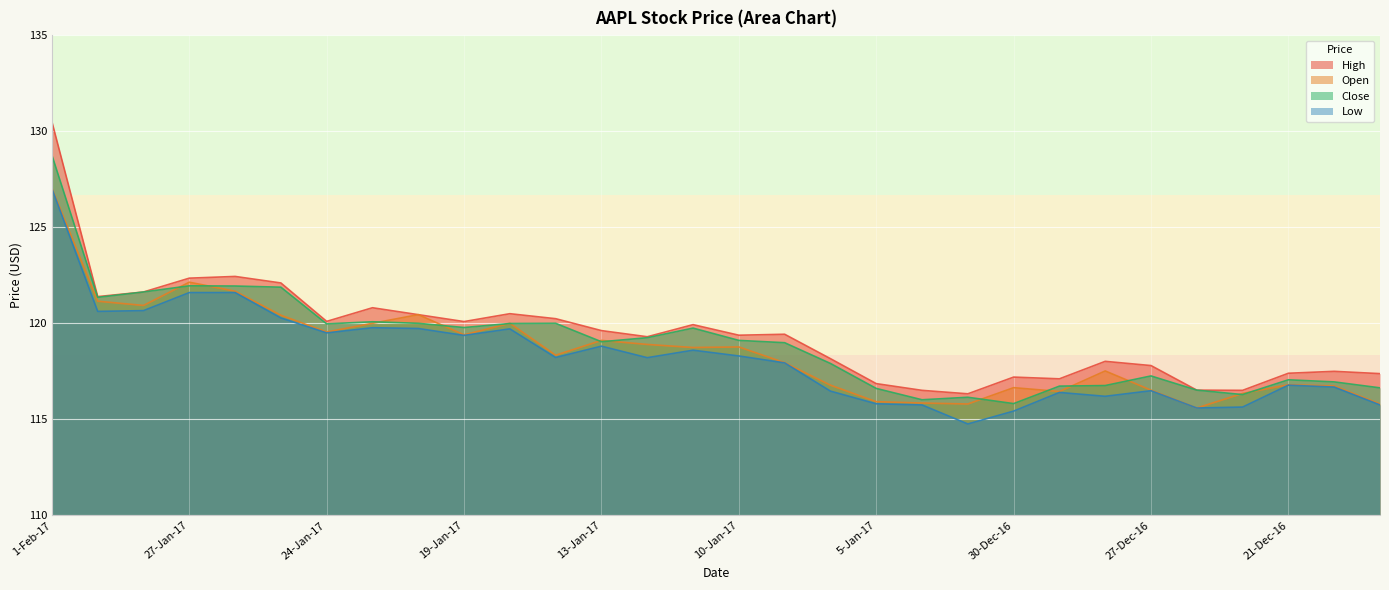

List the labels in order of High value, smallest first.

3-Jan-17, 4-Jan-17, 22-Dec-16, 23-Dec-16, 5-Jan-17, 29-Dec-16, 30-Dec-16, 19-Dec-16, 21-Dec-16, 20-Dec-16, 27-Dec-16, 28-Dec-16, 6-Jan-17, 12-Jan-17, 10-Jan-17, 9-Jan-17, 13-Jan-17, 11-Jan-17, 19-Jan-17, 24-Jan-17, 17-Jan-17, 20-Jan-17, 18-Jan-17, 23-Jan-17, 31-Jan-17, 30-Jan-17, 25-Jan-17, 27-Jan-17, 26-Jan-17, 1-Feb-17